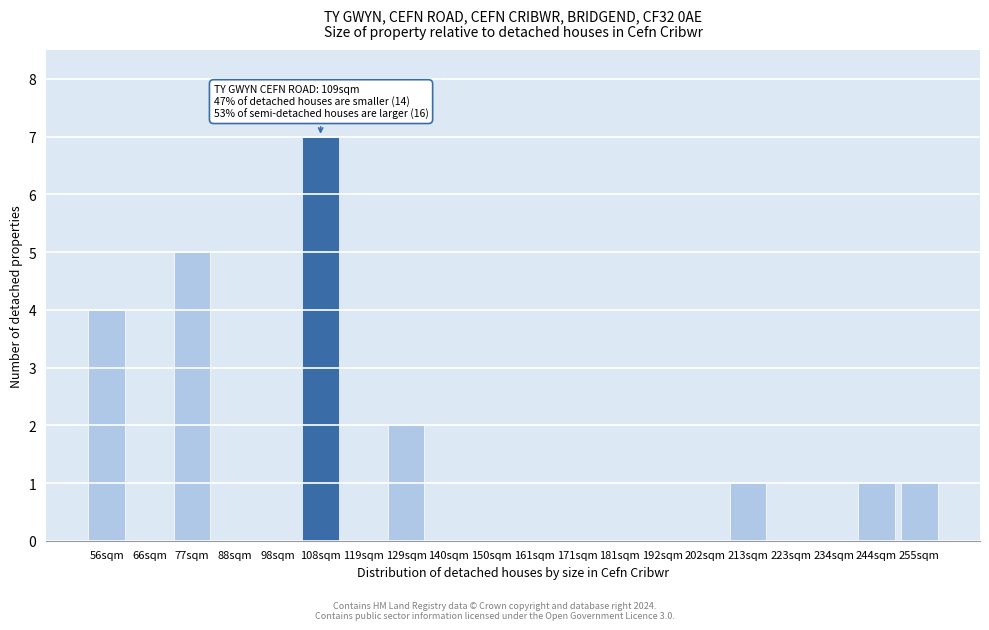

Reading left to right, extract all data points from this chart.

56sqm=4	66sqm=0	77sqm=5	88sqm=0	98sqm=0	108sqm=7	119sqm=0	129sqm=2	140sqm=0	150sqm=0	161sqm=0	171sqm=0	181sqm=0	192sqm=0	202sqm=0	213sqm=1	223sqm=0	234sqm=0	244sqm=1	255sqm=1